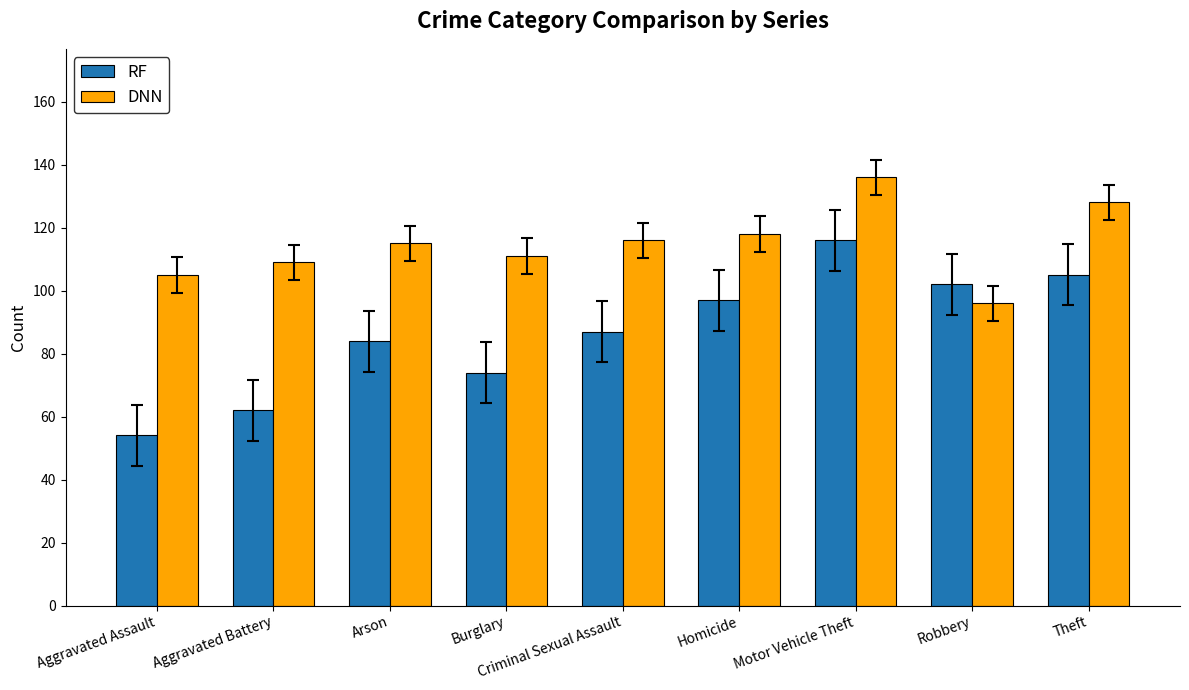

What is the minimum value for RF?

54